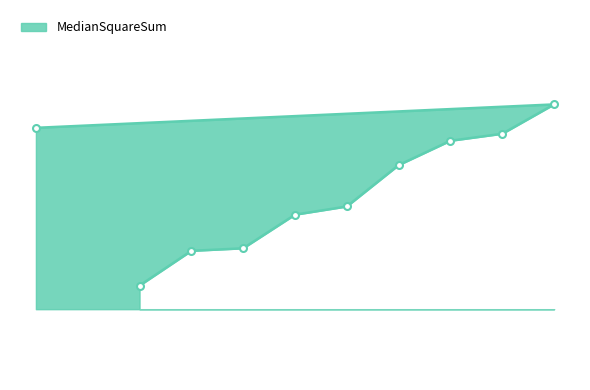

Which has a higher value, 6 or 8?

8